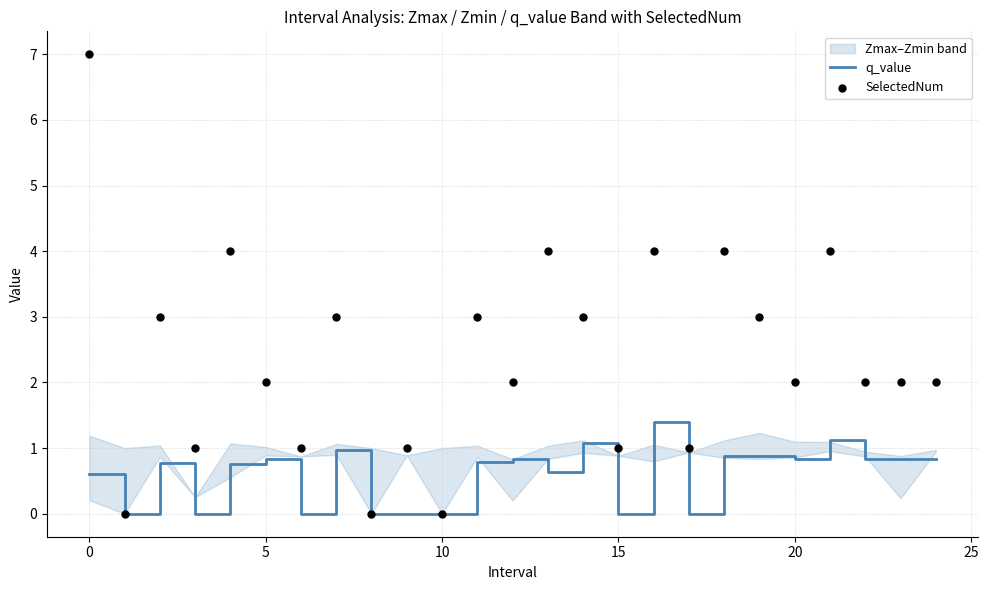

Which series contains the highest Y value?

SelectedNum